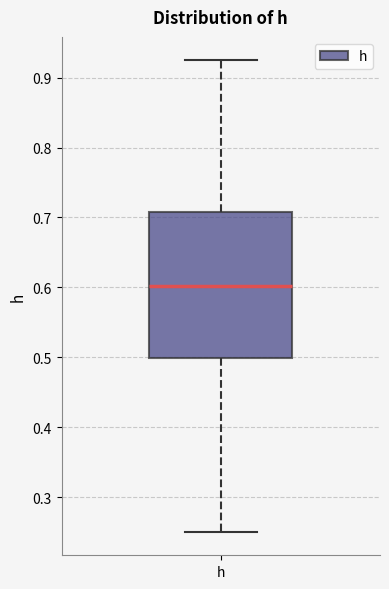

Where is the upper edge of the box for h on the y-axis? The values are not printed on the chart, so give them approximately, as read against the axis.

0.71